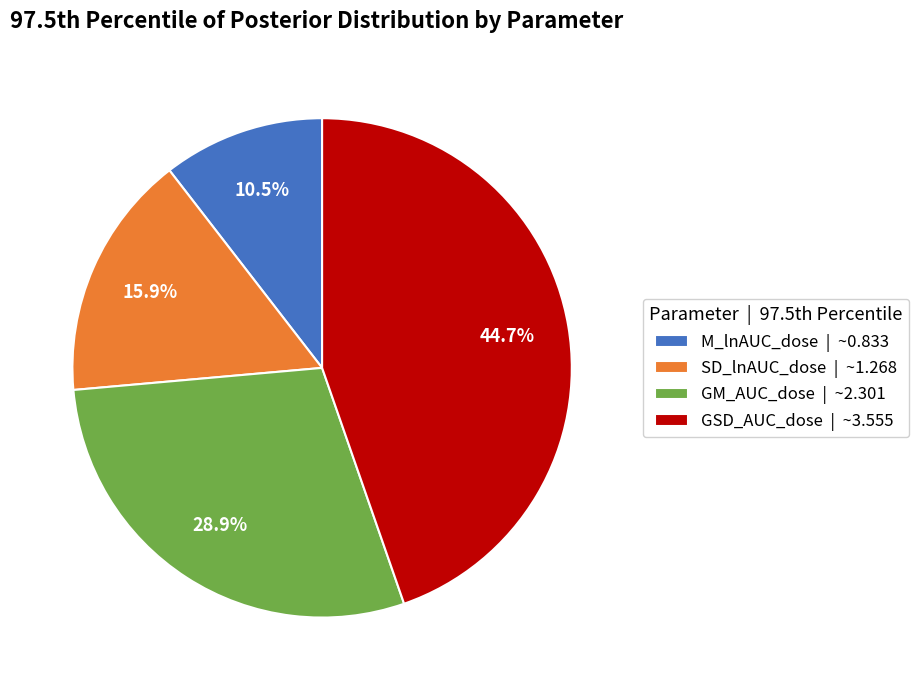

Does GM_AUC_dose represent more than half of the total?

No